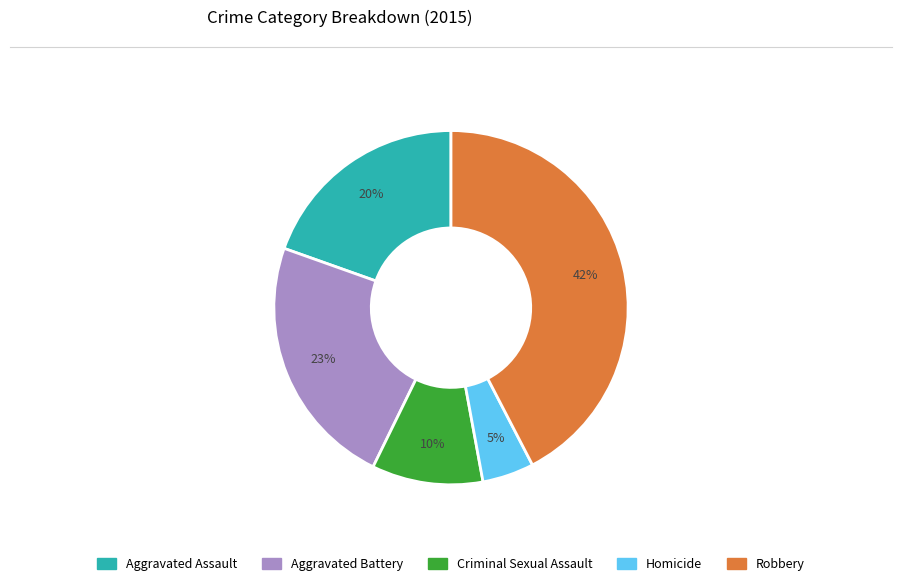

To the nearest percent, what is the difference between the Aggravated Battery and Robbery slice percentages?

19%